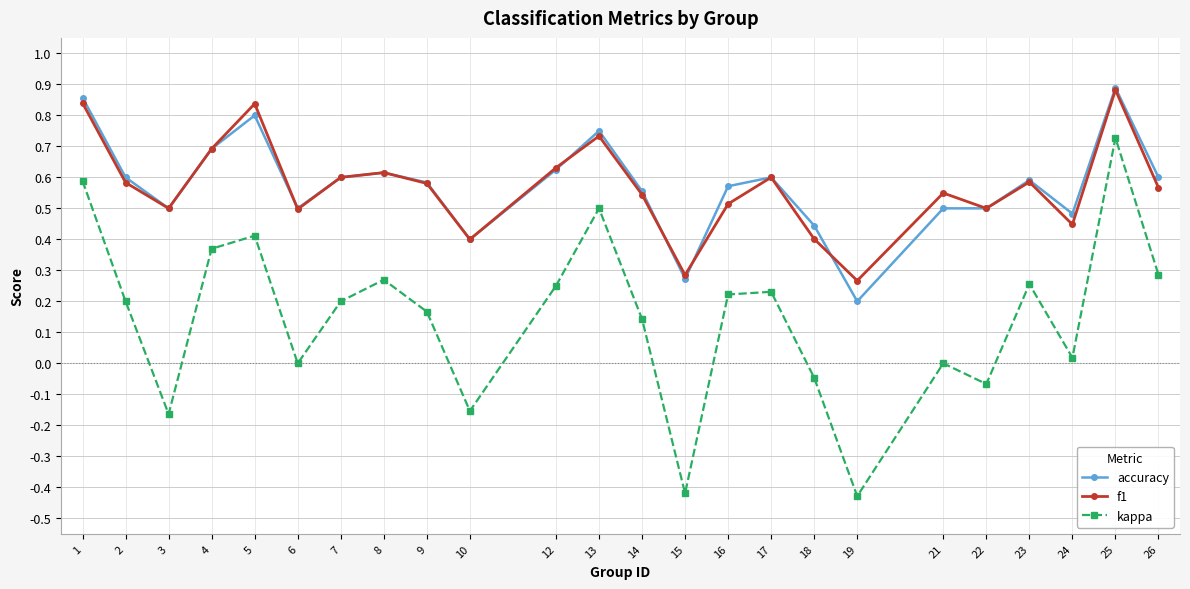

Which series changed the most between 15 and 18?

kappa